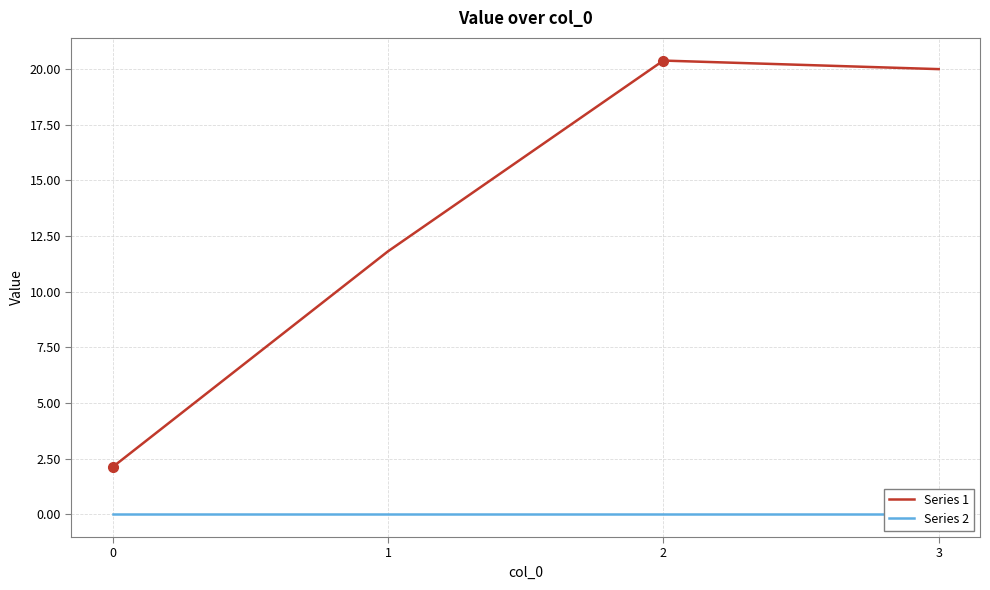

True or false: Series 2 and Series 1 cross at least once.

False